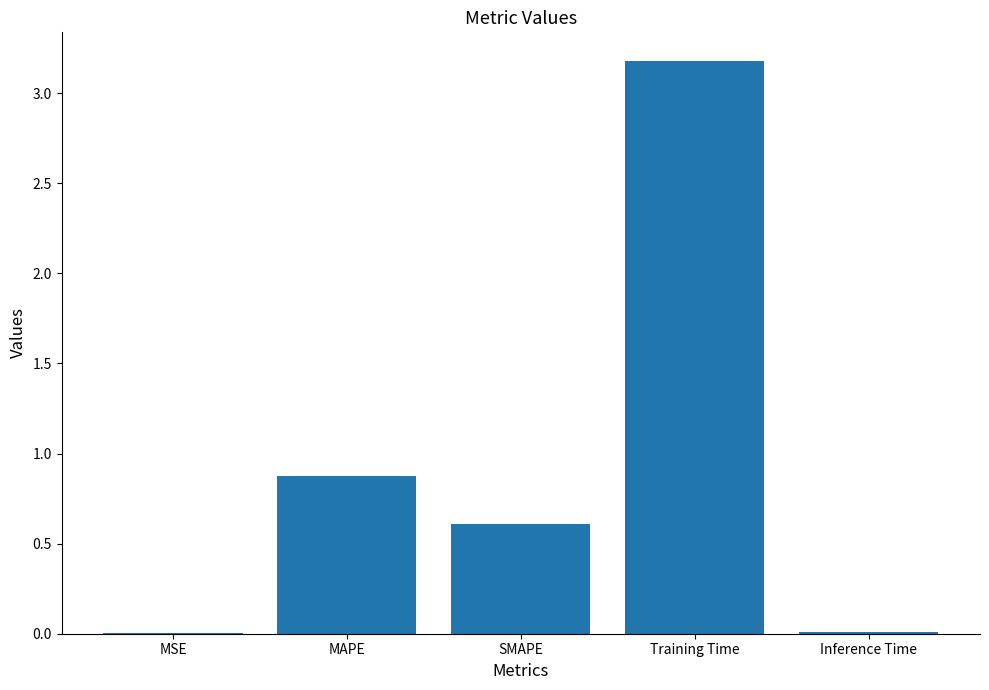

What is the maximum value shown in the chart?

3.2